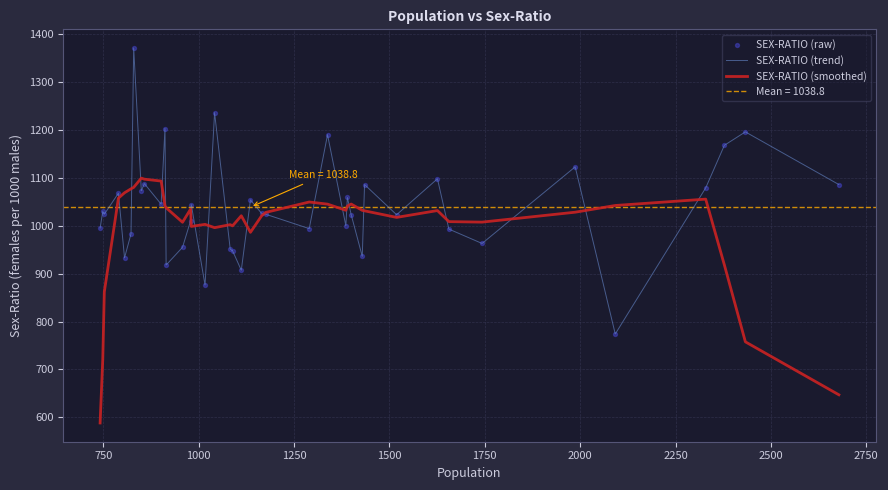

Which series has the largest total across all categories?

SEX-RATIO (trend)